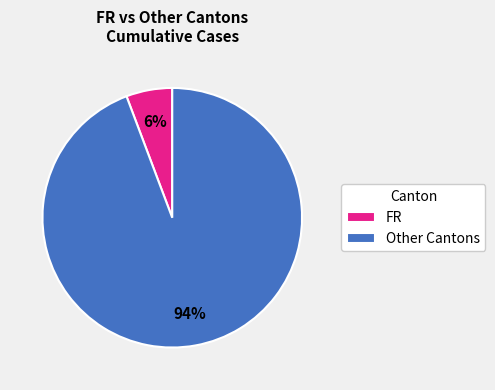

What is the smallest slice in the pie chart?

FR